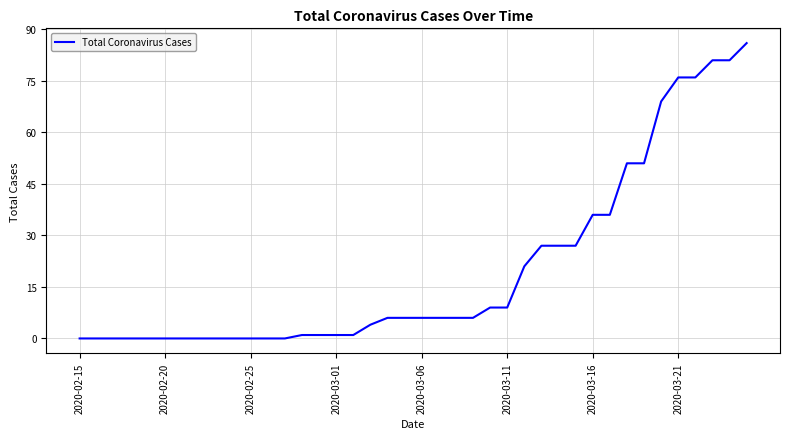

What is the difference between the maximum and minimum values?

86